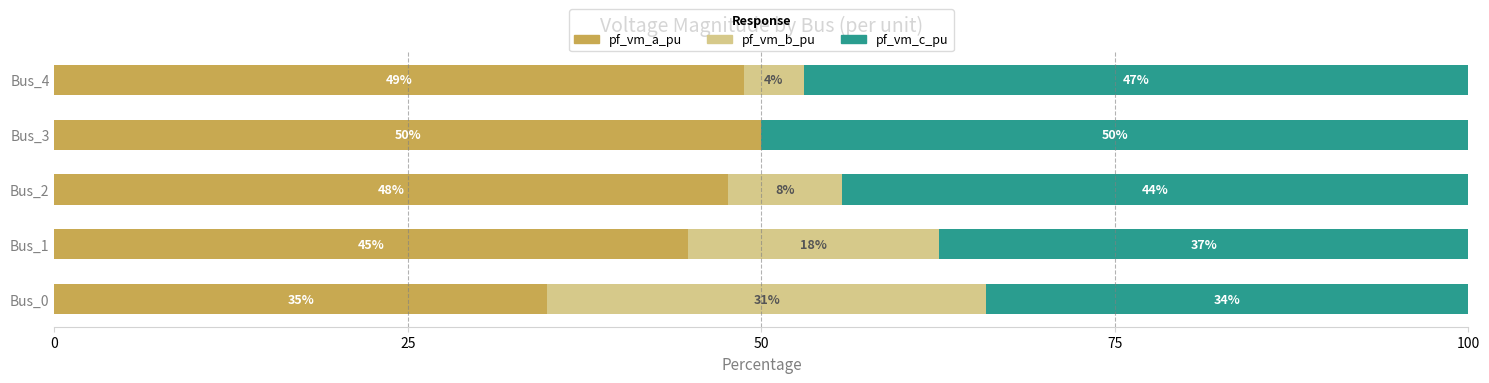

At which label does pf_vm_a_pu reach its peak?

Bus_3